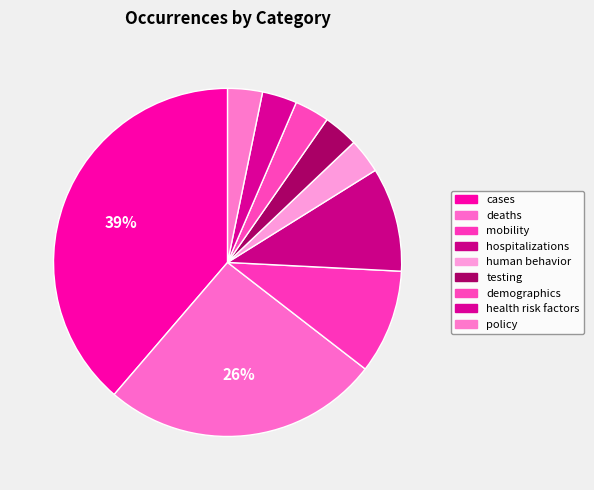

Is it true that deaths is 26% of the pie?

True